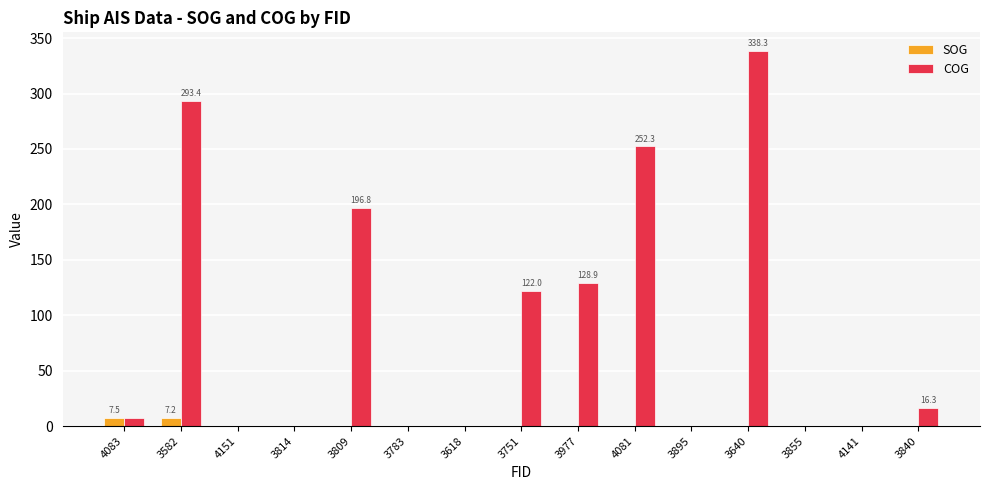

Does the chart contain stacked bars?

No